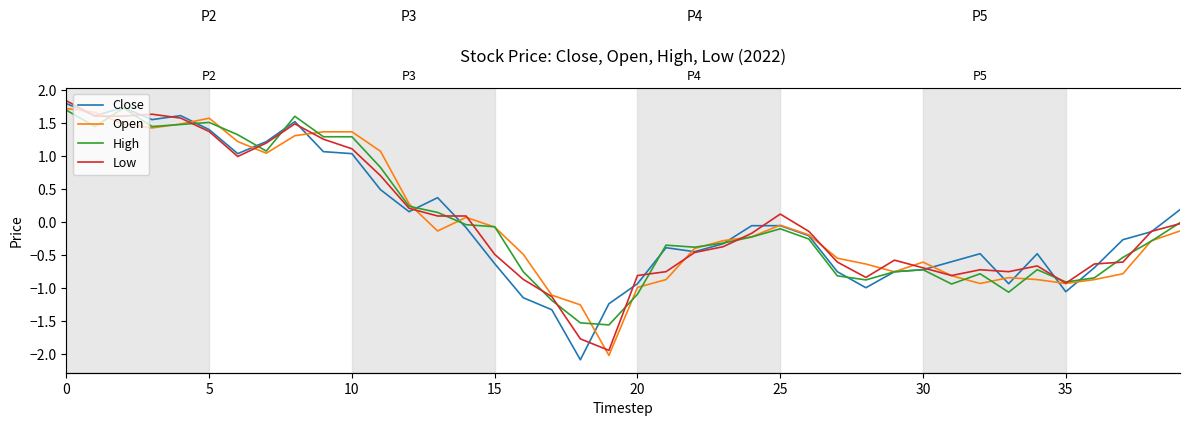

What is the sum of the Low values at 17 and 26?

-1.3